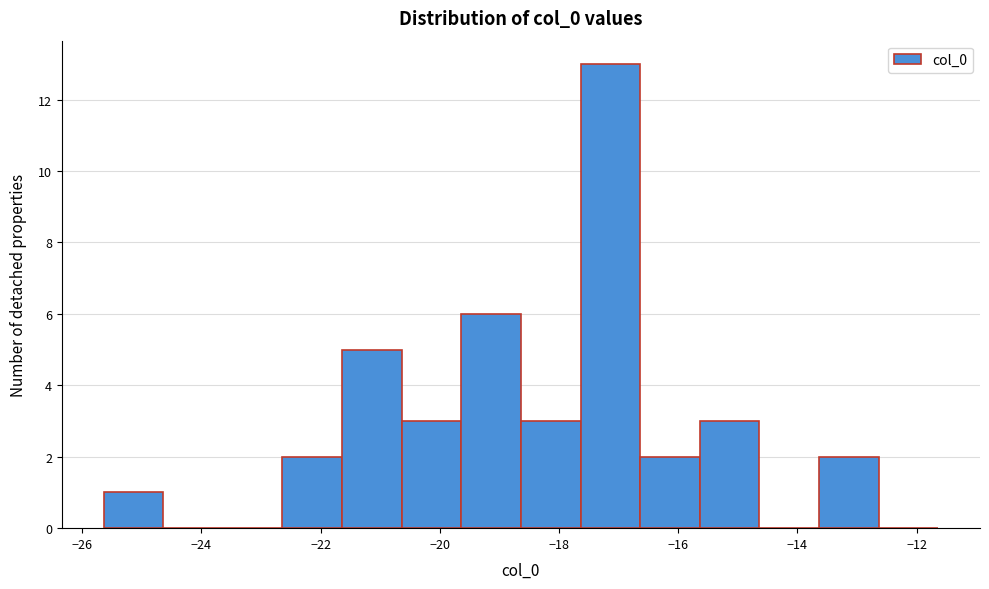

Which range on the x-axis has the tallest bar?

-17.6 to -16.6